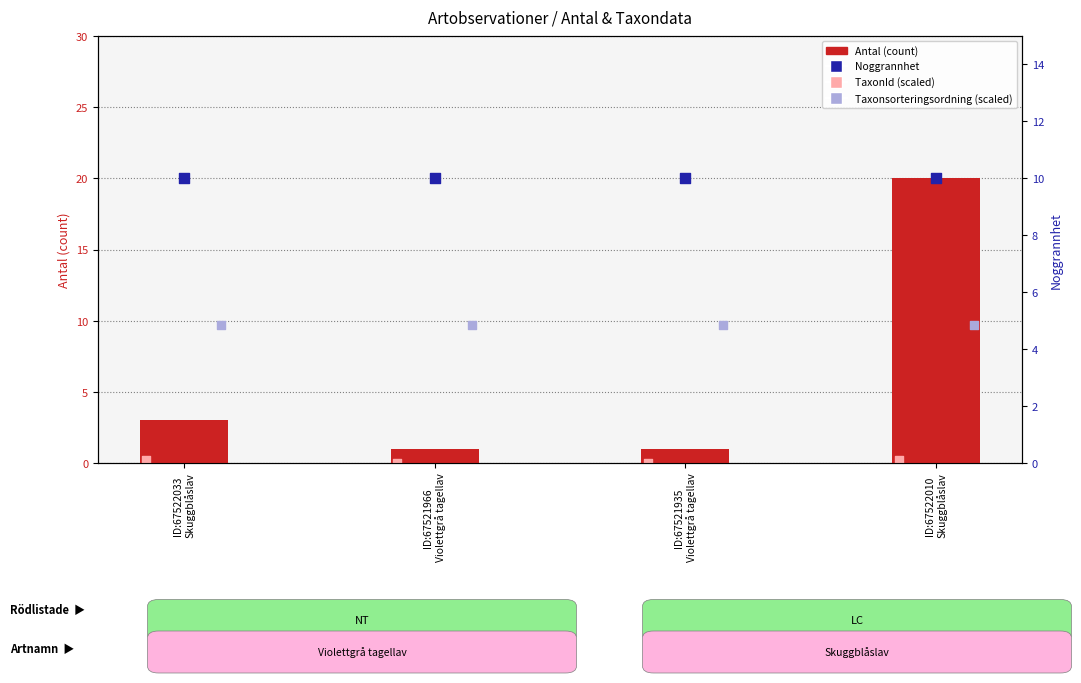

Which series has the largest Y range (max minus min)?

Antal (count)